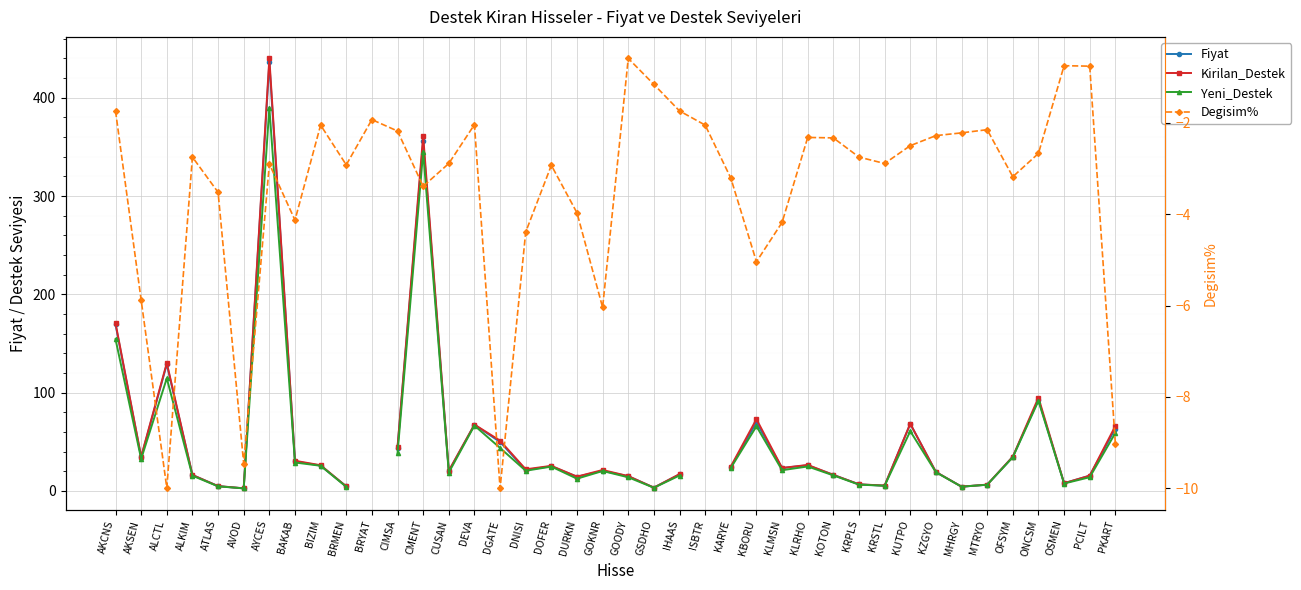

What is the smallest value displayed?

-10.0